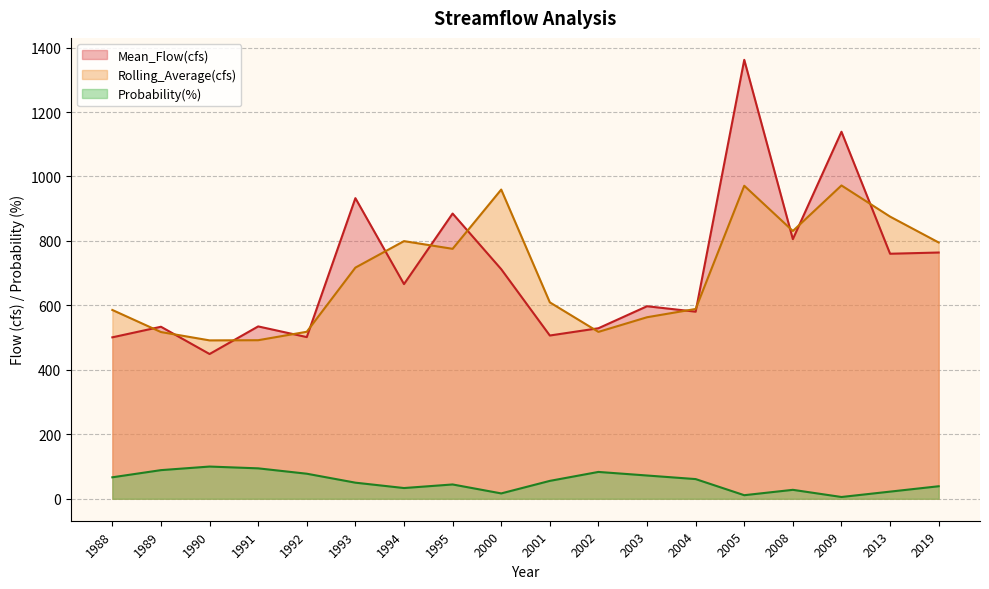

Which category has the highest value in the Probability(%) series?

1990